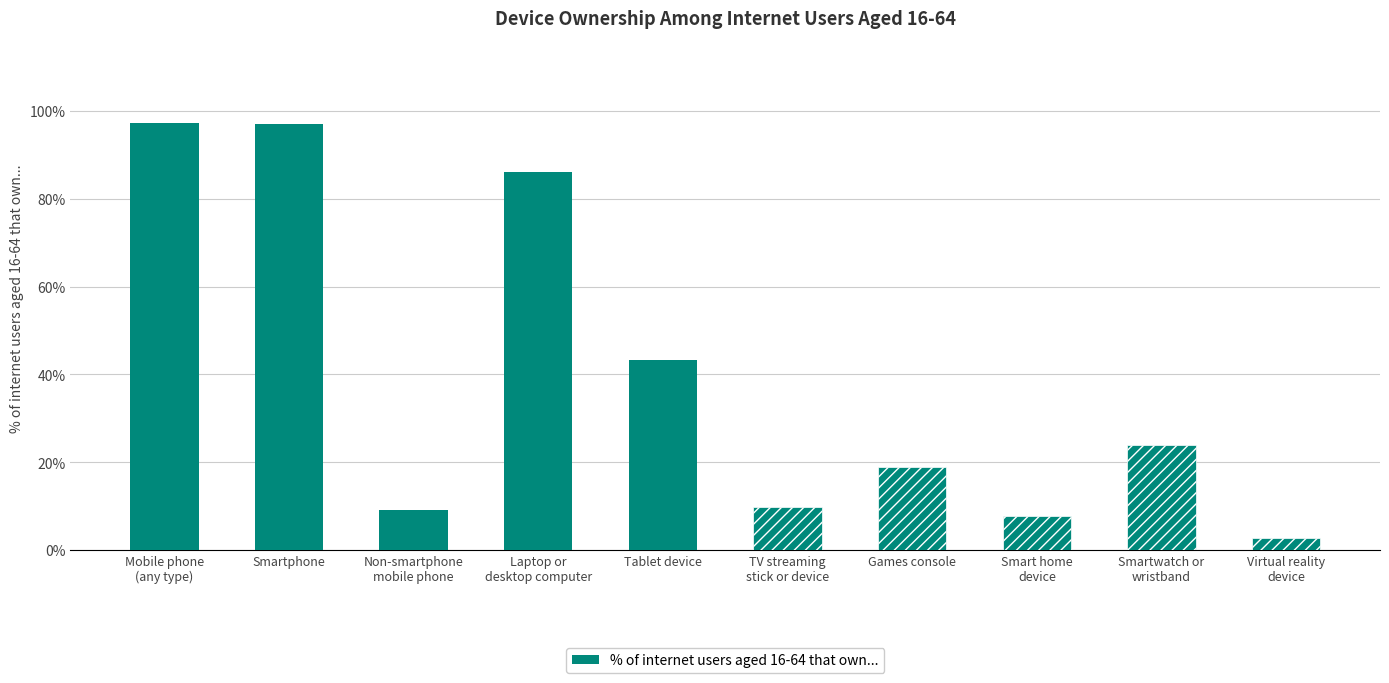

Rank the categories by value from lowest to highest.

Virtual reality
device, Smart home
device, Non-smartphone
mobile phone, TV streaming
stick or device, Games console, Smartwatch or
wristband, Tablet device, Laptop or
desktop computer, Smartphone, Mobile phone
(any type)